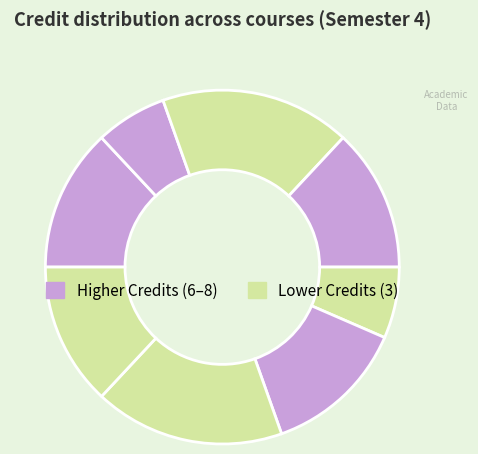

How many slices are in this pie chart?

8